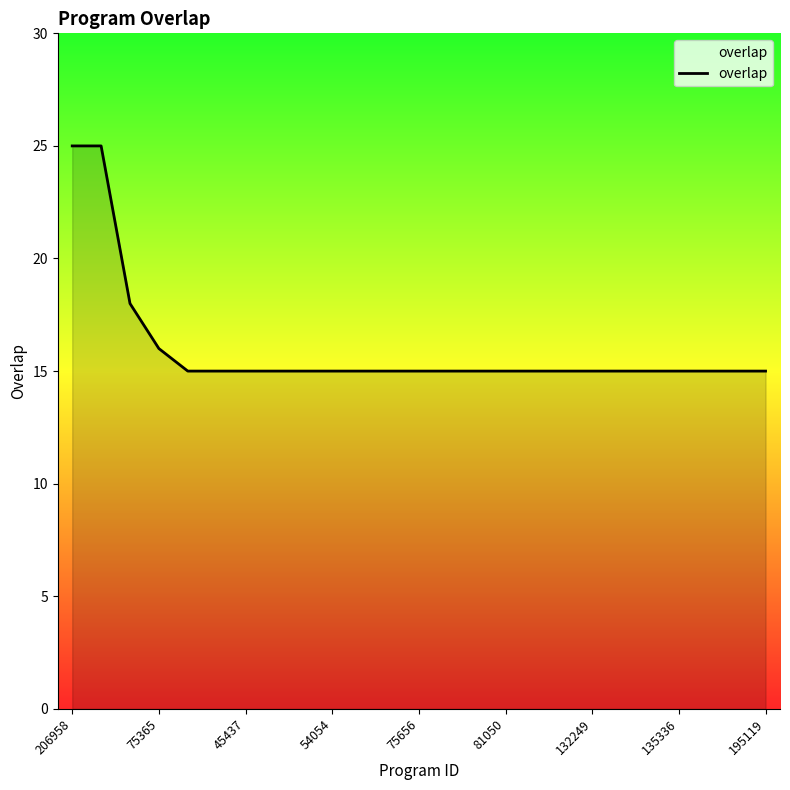

What is the minimum value shown in the chart?

15